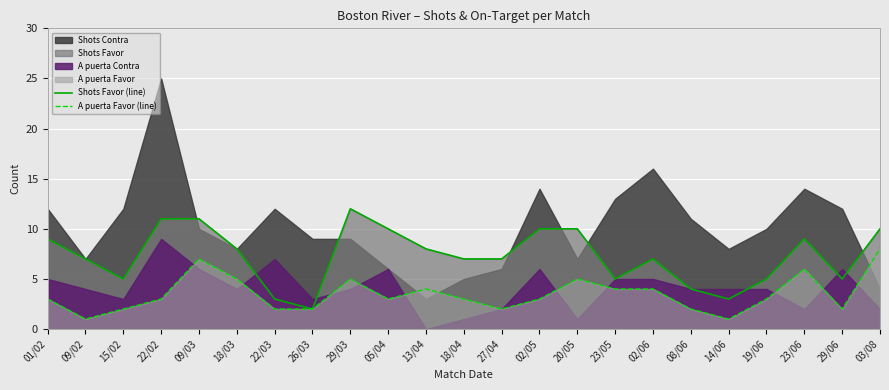

What is the label of the 6th point from the left?

18/03